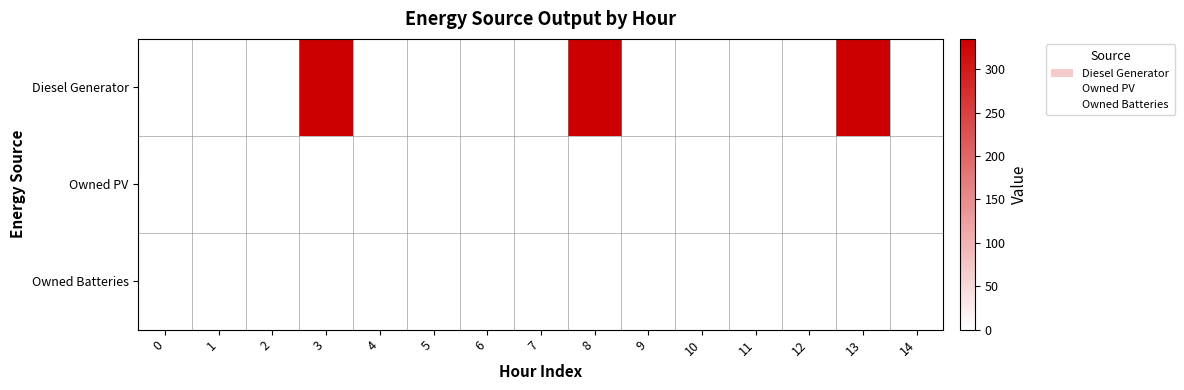

Count the number of categories in the chart.

15